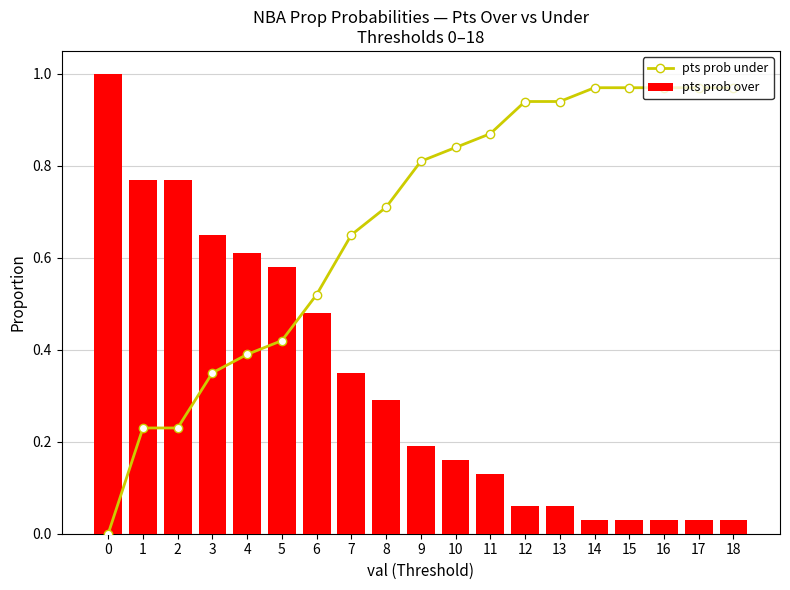

How many data points in pts prob under are above 0?

18